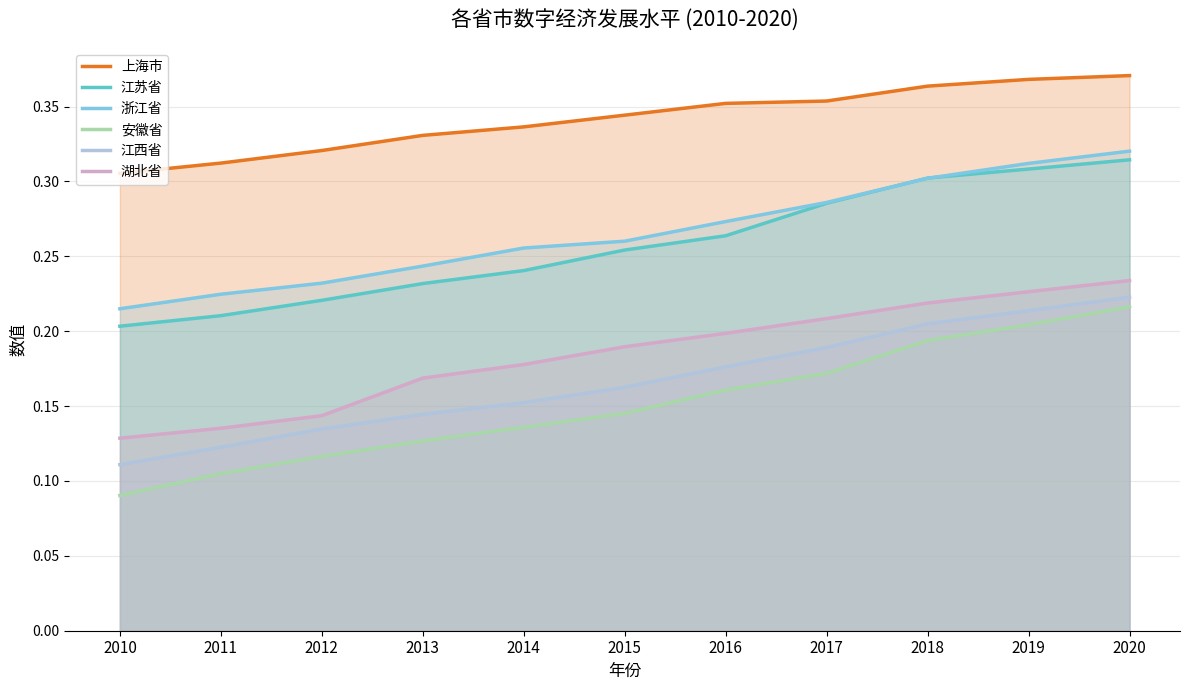

True or false: 上海市 and 江西省 cross at least once.

False